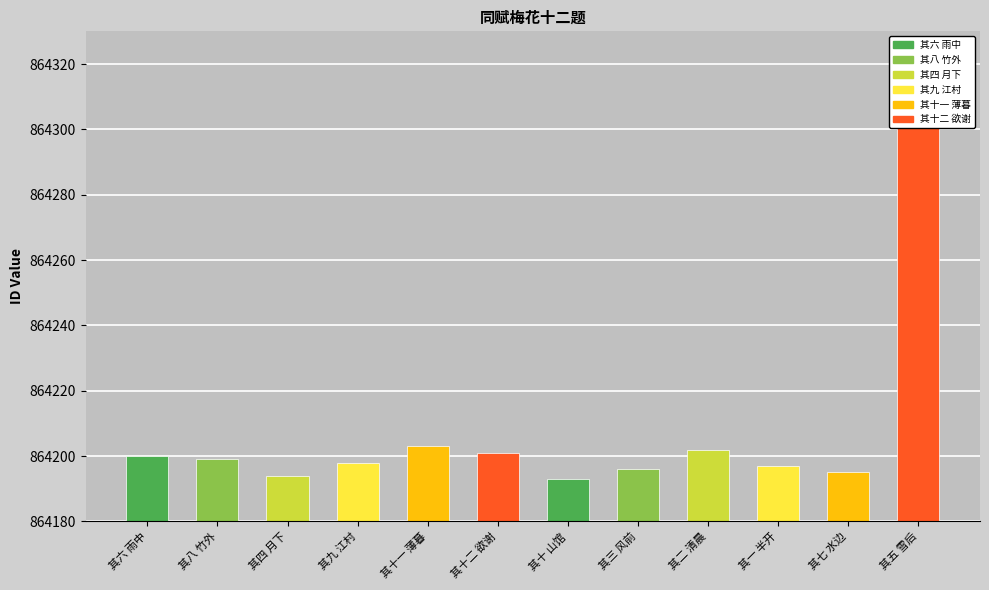

Reading left to right, extract all data points from this chart.

864200	864199	864194	864198	864203	864201	864193	864196	864202	864197	864195	864317